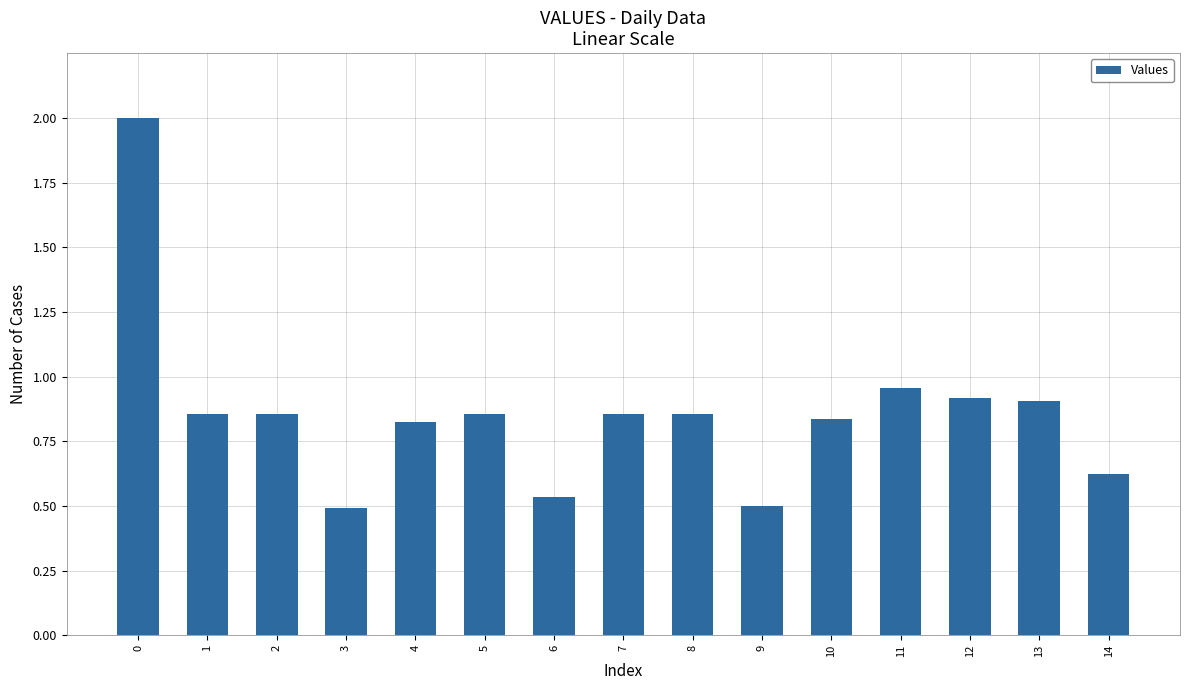

What is the maximum value shown in the chart?

2.0